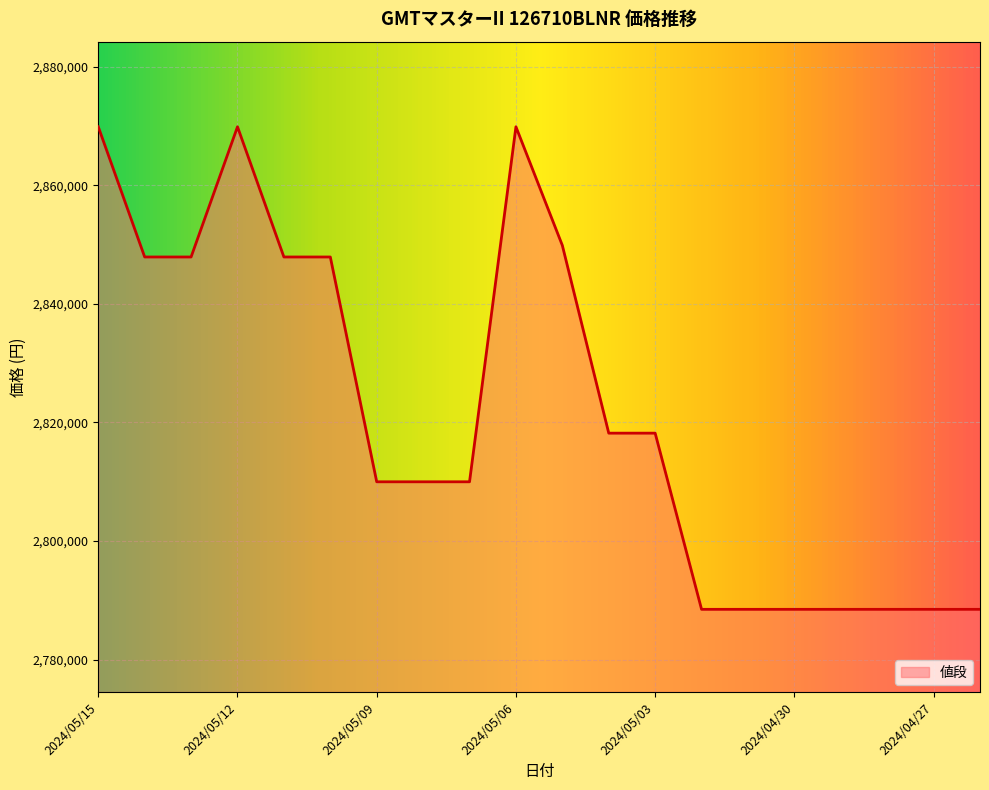

What is the difference between the maximum and minimum values?

81350